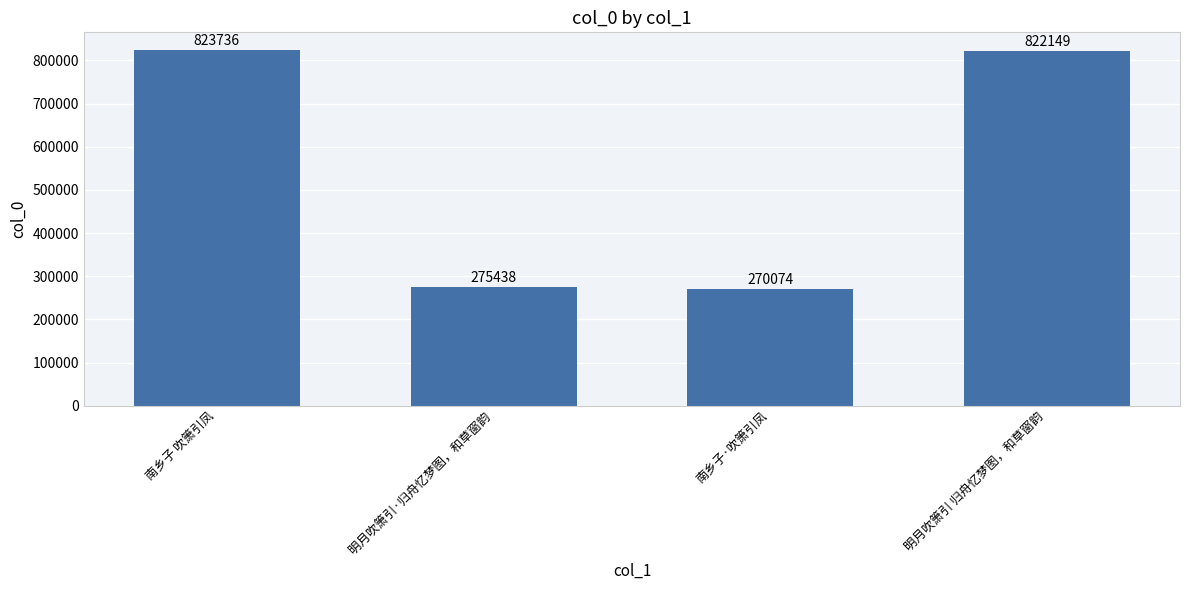

What is the minimum value shown in the chart?

270074